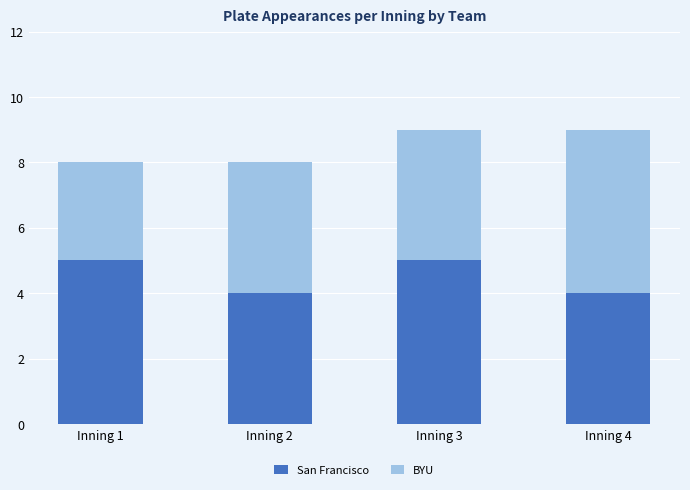

What is the sum of all San Francisco values?

18